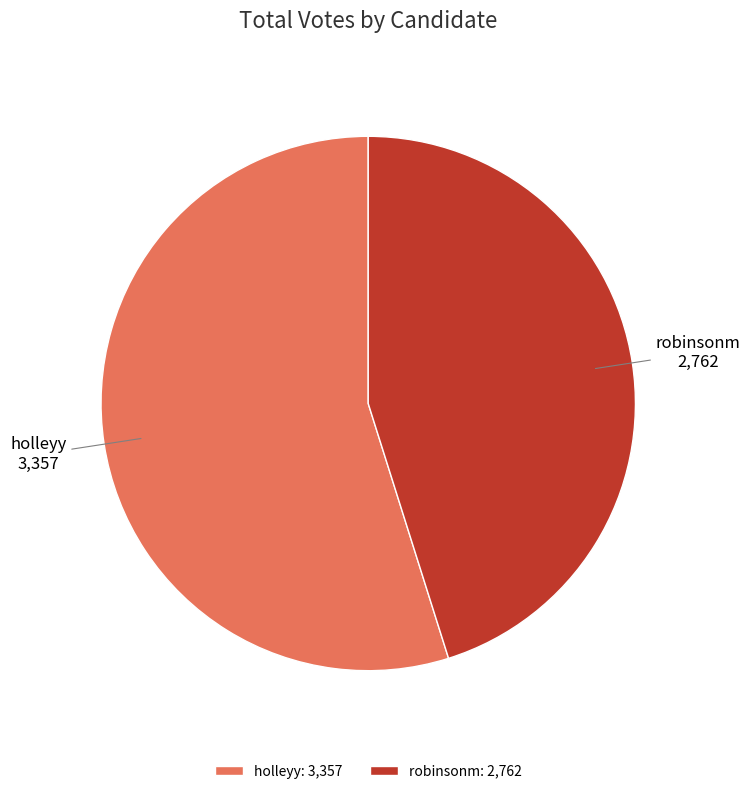

Does any single category account for the majority?

Yes